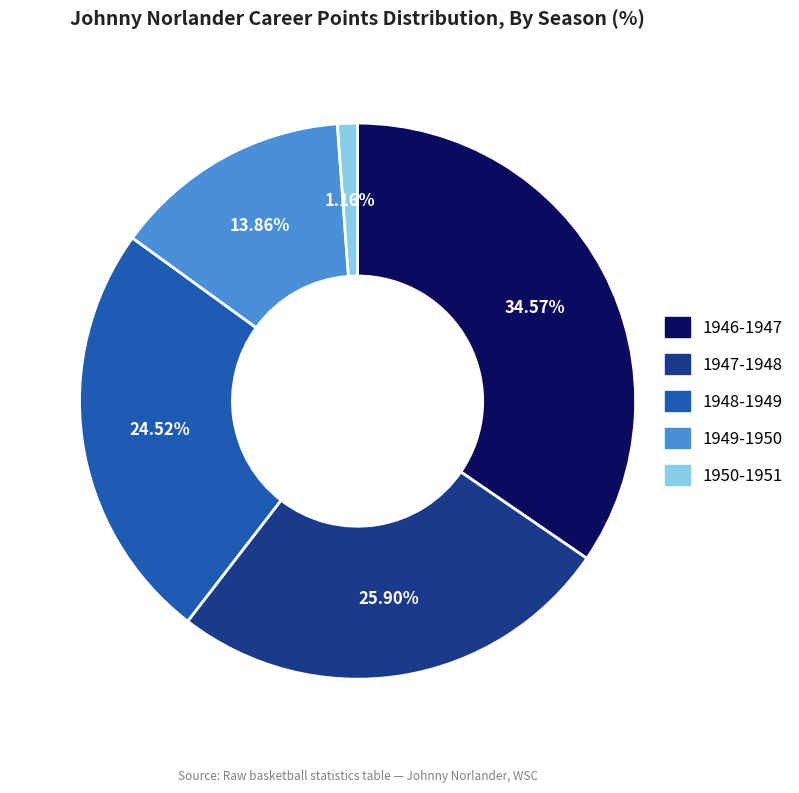

How much of the chart is everything except 1946-1947?

65.4%